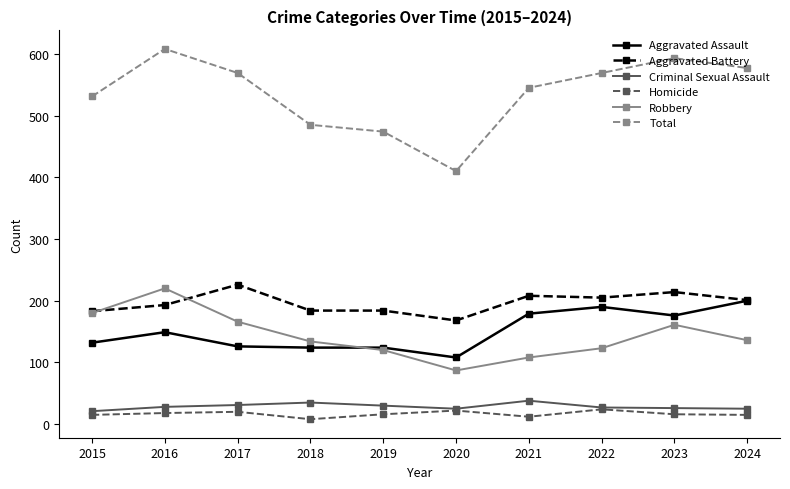

What is the difference between the maximum and second lowest values in the Aggravated Battery series?

43